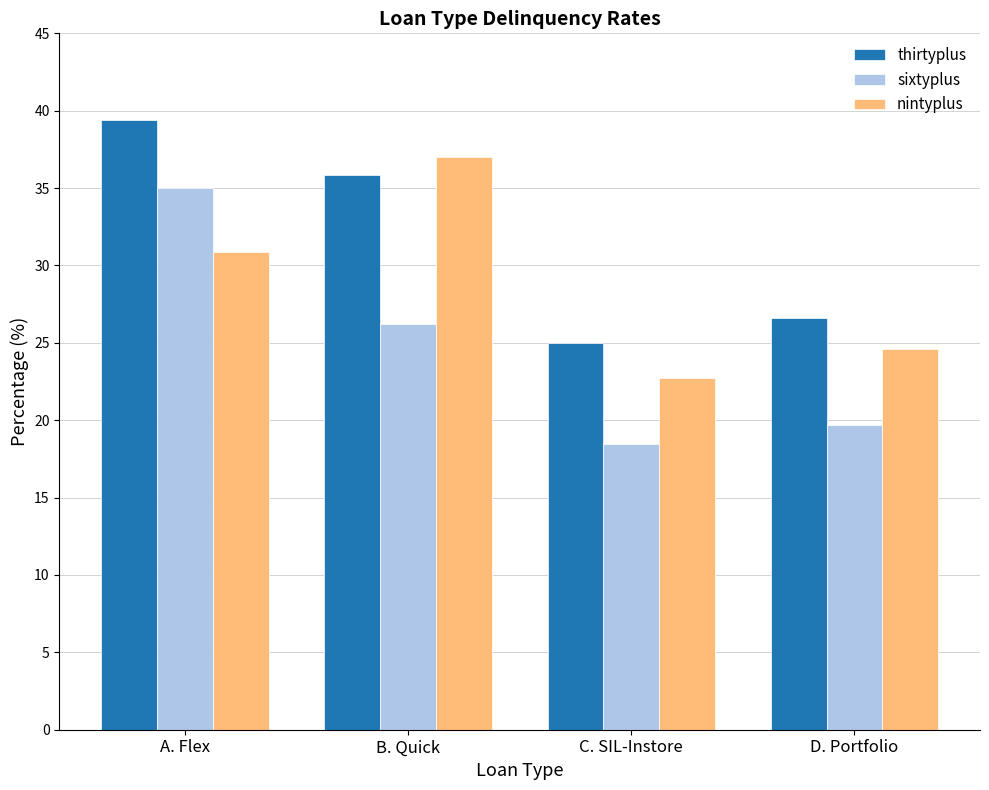

What is the average value of the sixtyplus series?

24.8